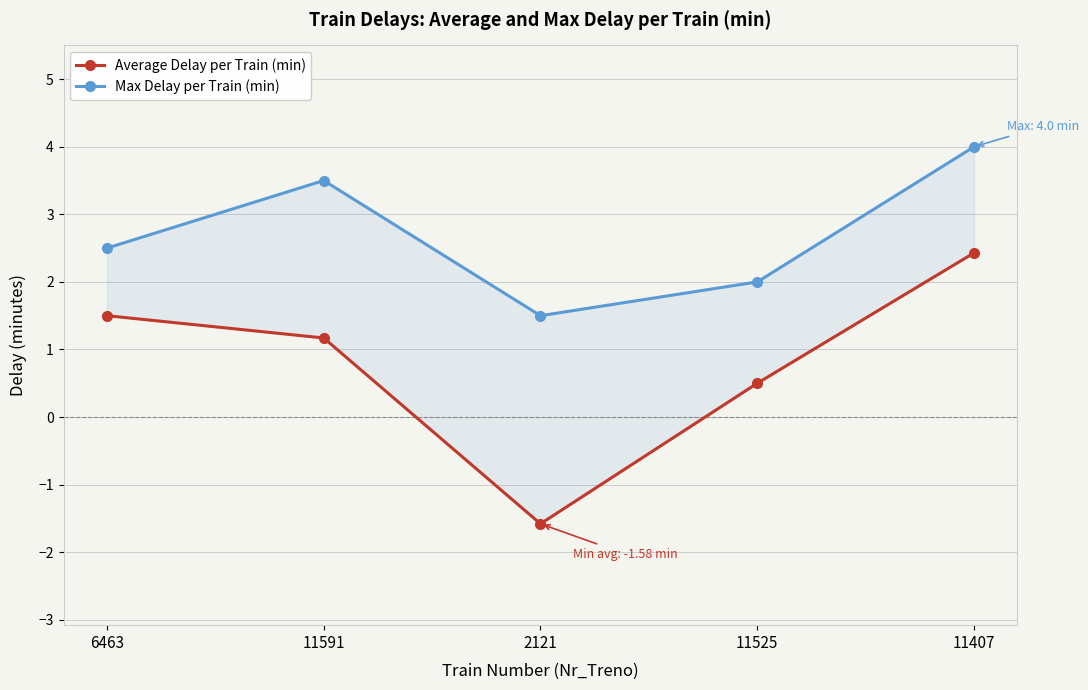

What position from the left is 11591?

2